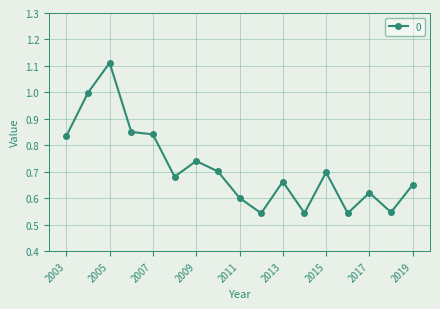

True or false: the data has more than 1 interior local peaks.

True